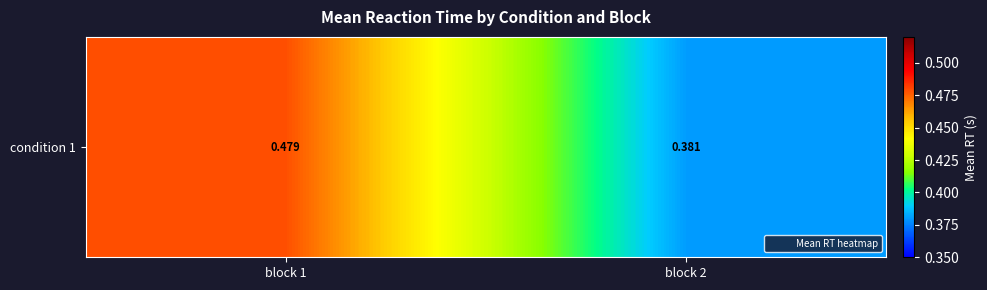

Reading right to left, transcribe all the data shown in this chart.

block 2=0.4	block 1=0.5